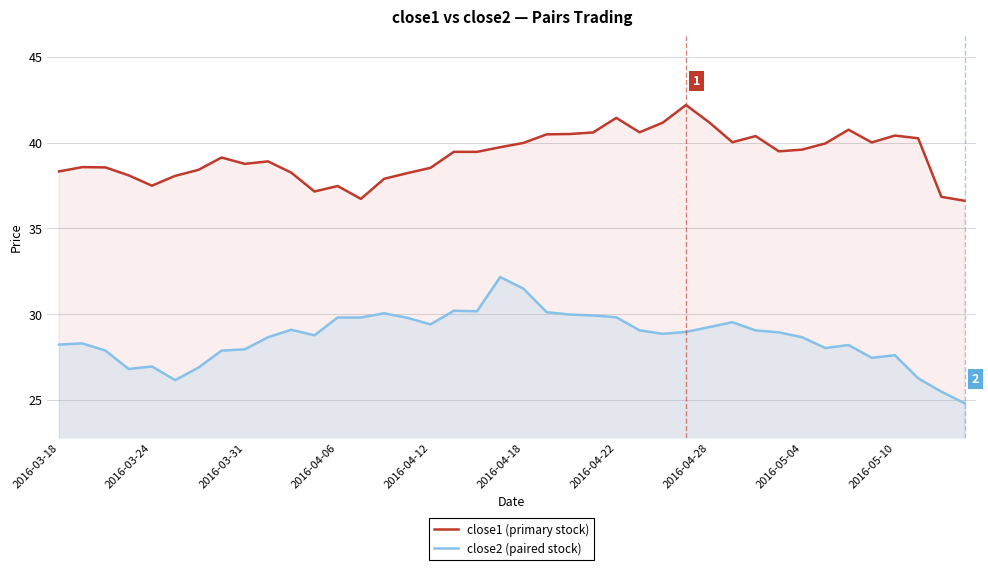

At which category does close1 (primary stock) reach its first local valley?

2016-03-24